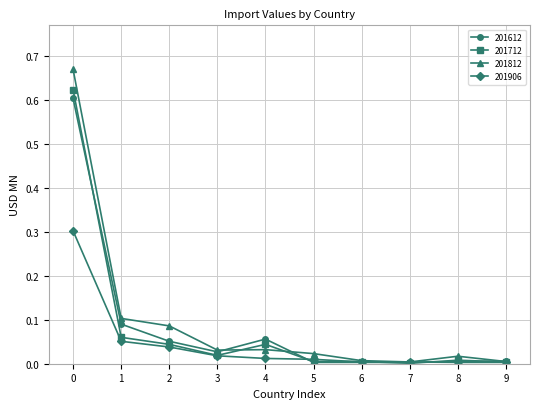

Does the chart display data point markers on the line(s)?

Yes